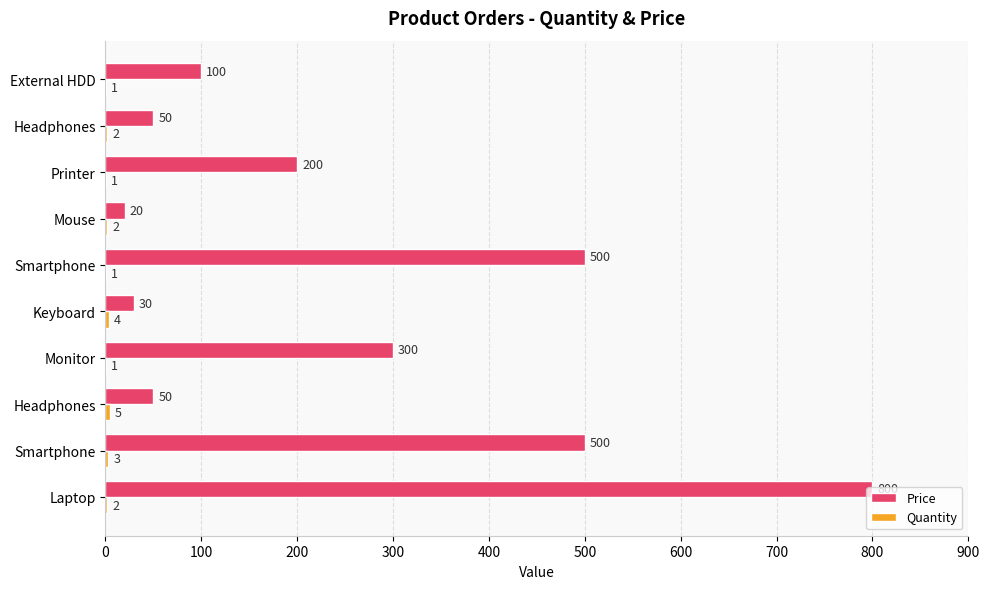

What is the average value of the Price series?

255